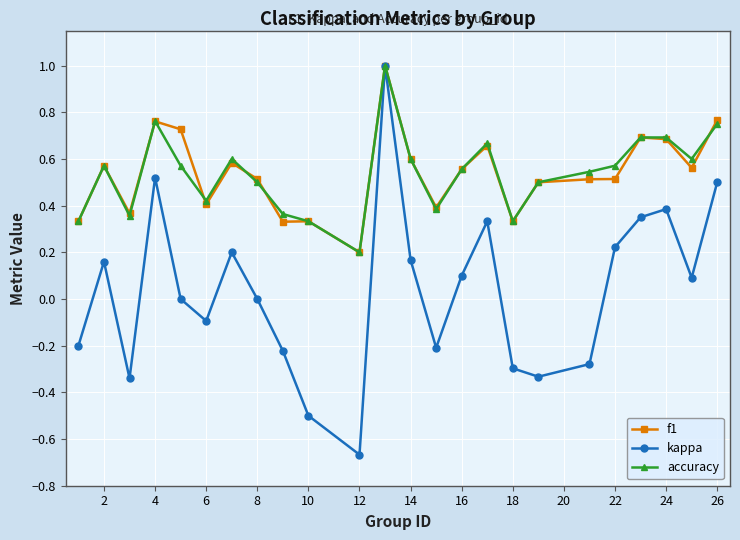

Count the number of data series in this chart.

3